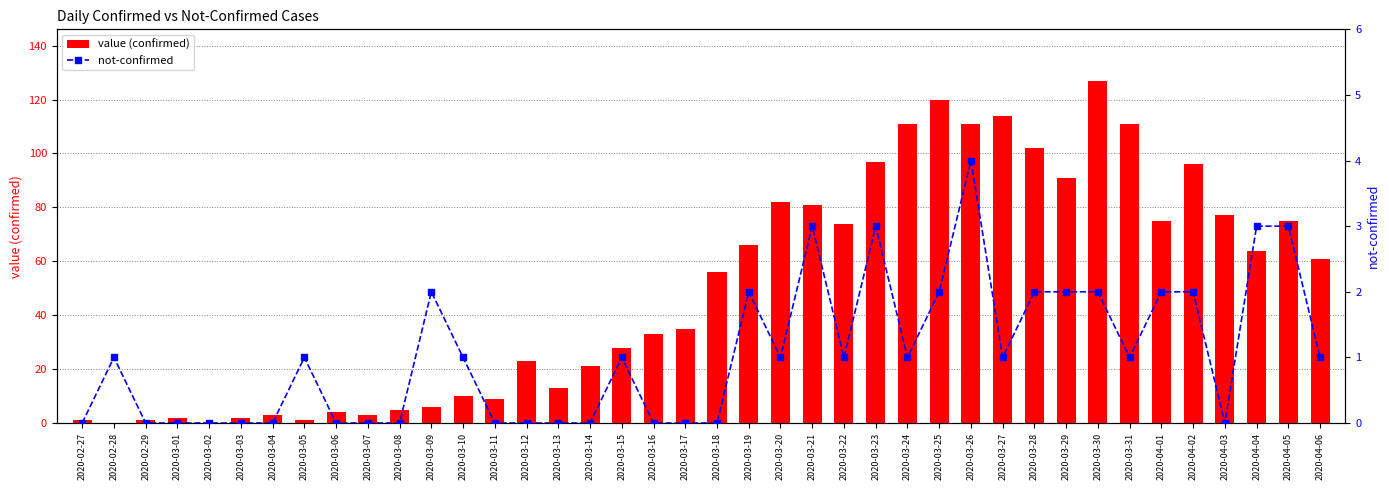

What position from the left is 2020-03-09?

12